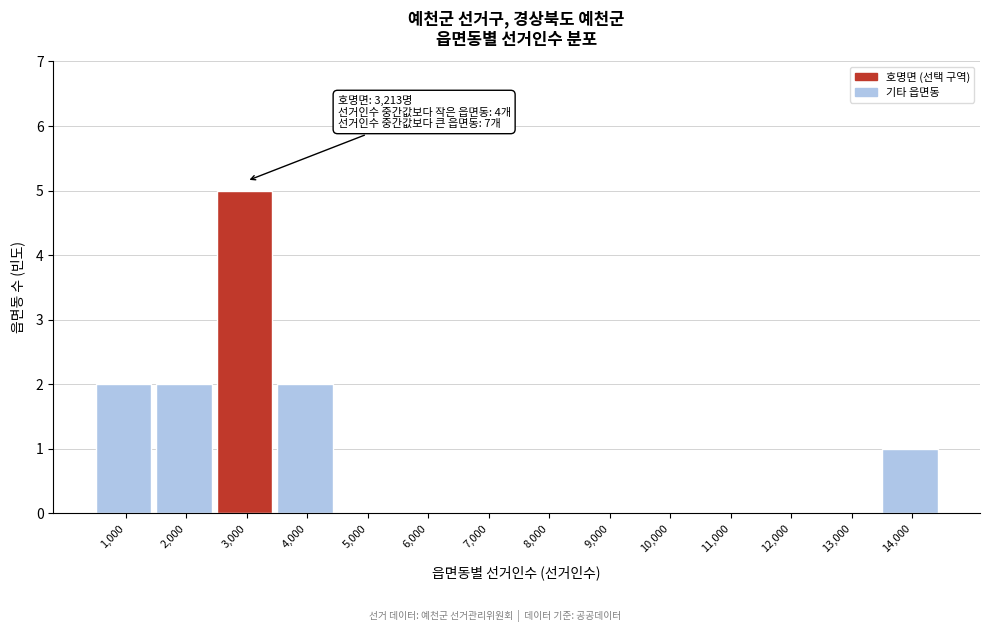

Reading left to right, transcribe all the data shown in this chart.

1,000=2	2,000=2	3,000=5	4,000=2	5,000=0	6,000=0	7,000=0	8,000=0	9,000=0	10,000=0	11,000=0	12,000=0	13,000=0	14,000=1